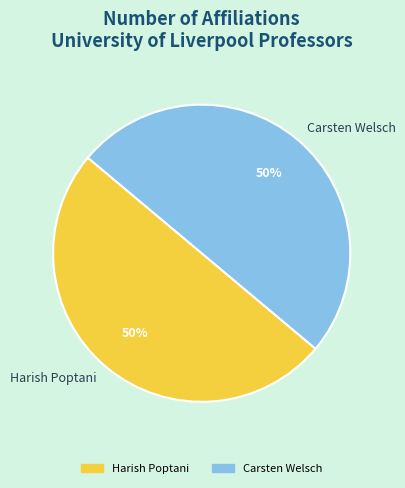

To the nearest percent, what portion does Carsten Welsch represent?

50%